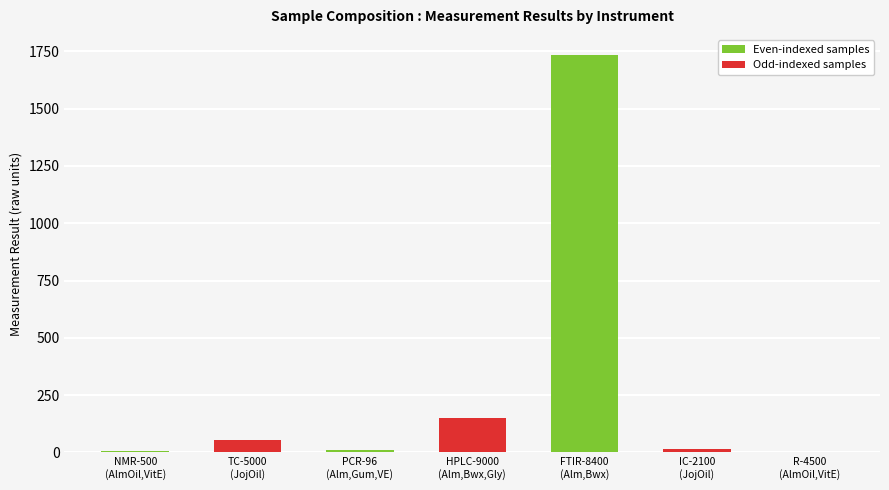

What is the difference between the values at Almond Oil, Beeswax, Glycerin and Almond Oil, Vitamin E?

142.5